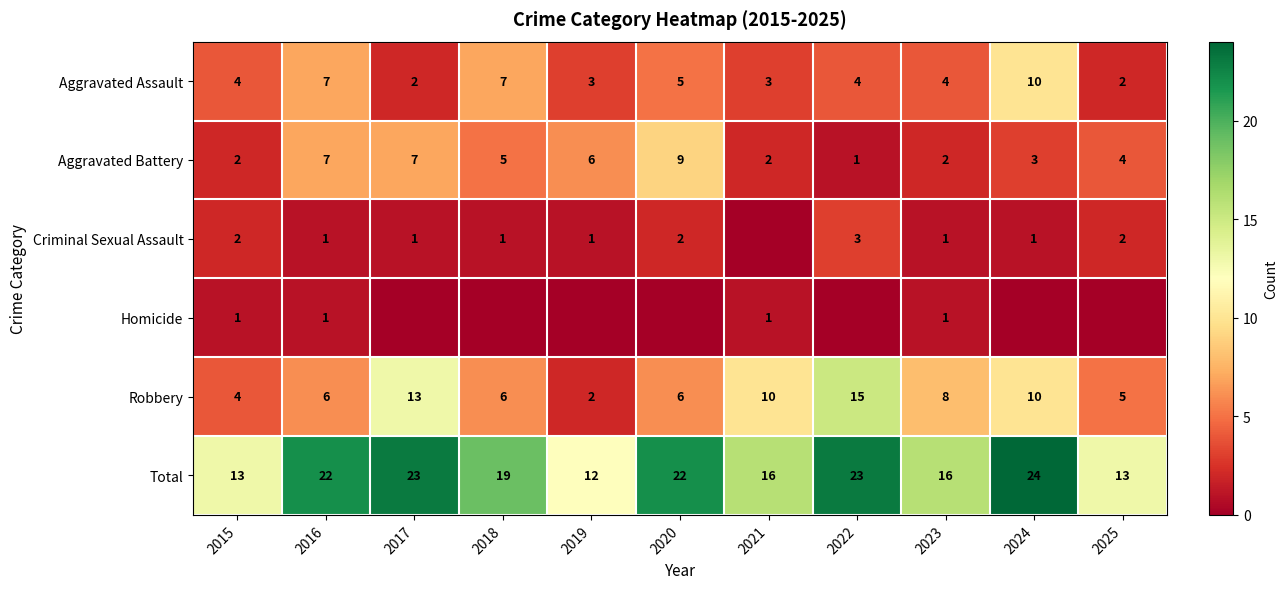

How many Aggravated Assault values are between 3 and 7?

8